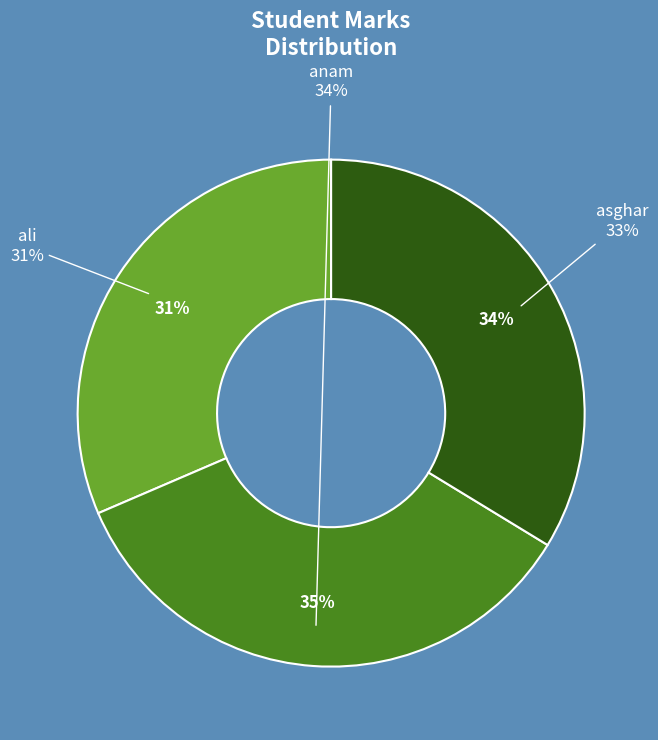

How many slices are in this pie chart?

3